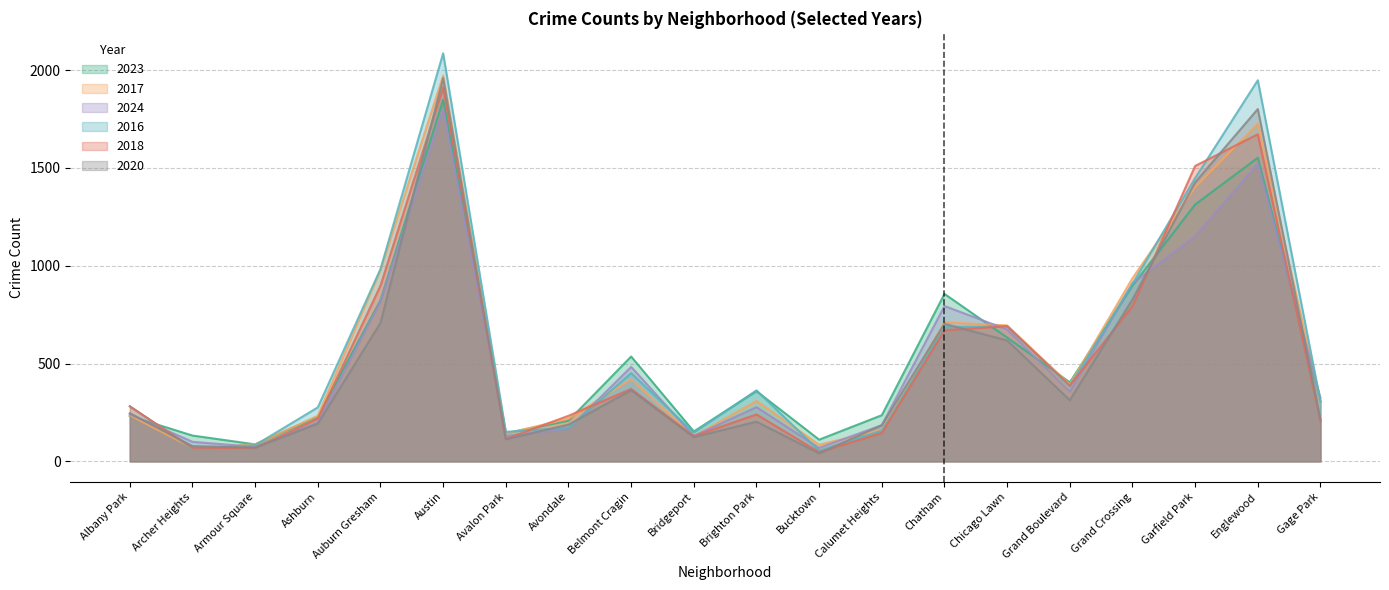

How many data points in 2017 are less than 309?

10